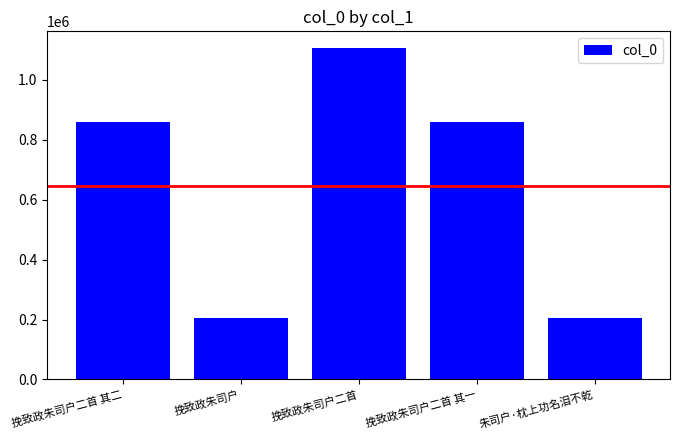

Is it true that the value at 挽致政朱司户二首 is 263616?

False